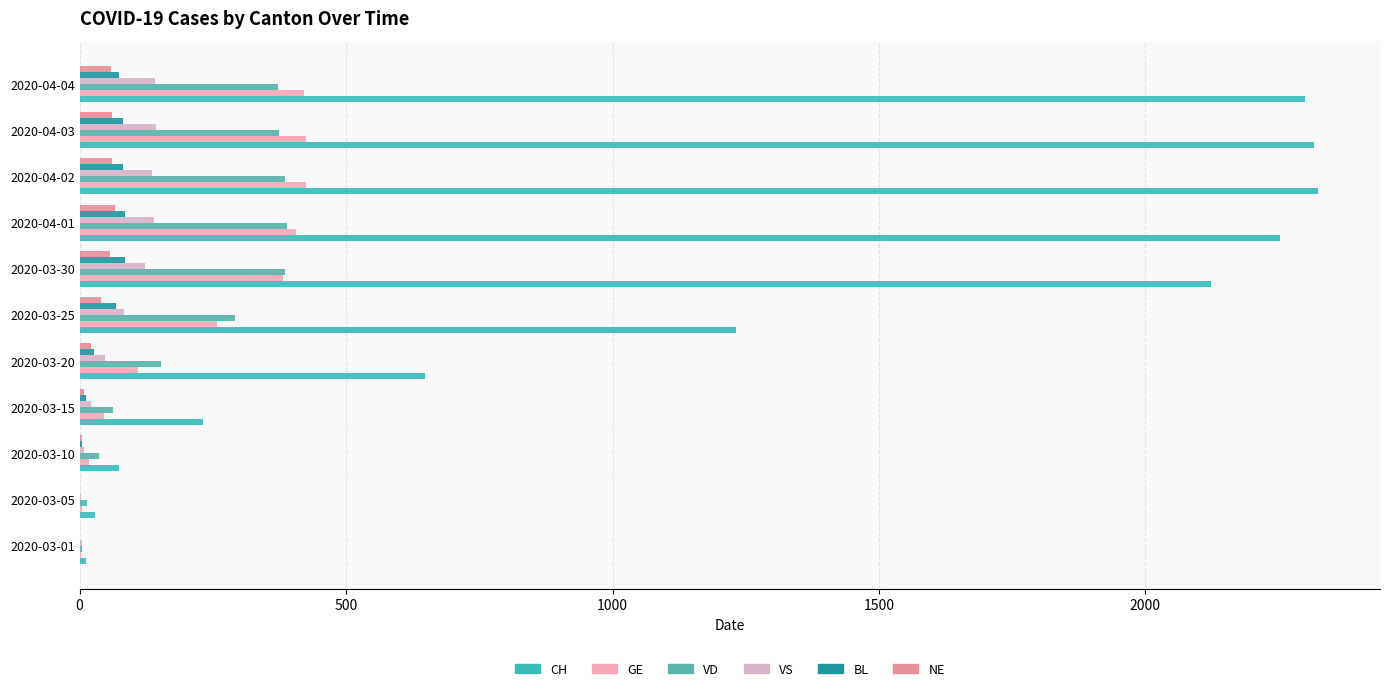

How many distinct data groups are displayed?

6